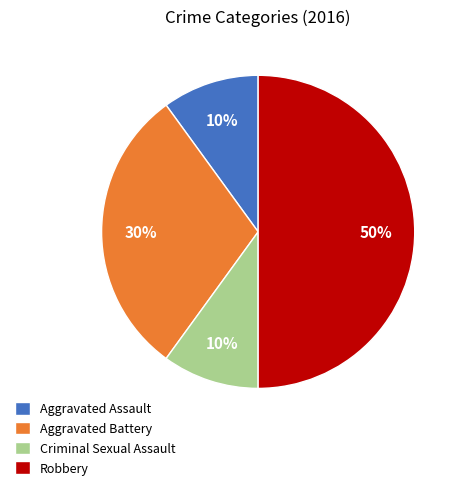

To the nearest percent, what is the difference between the largest and smallest slice percentages?

40%